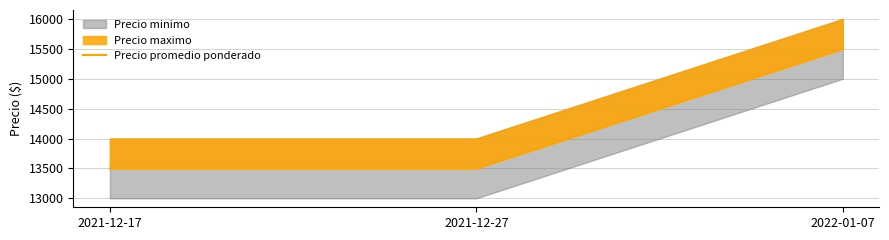

List the labels in order of value, smallest first.

2021-12-17, 2021-12-27, 2022-01-07